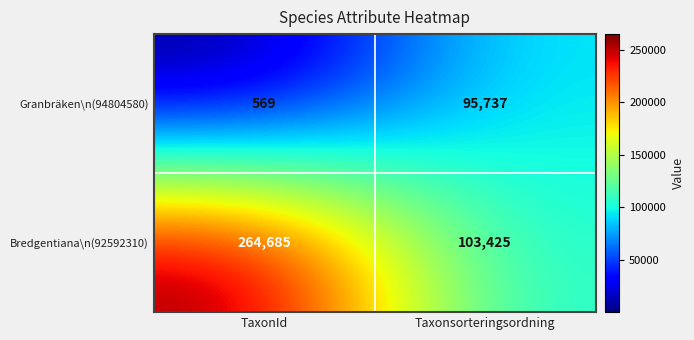

Rank the series at TaxonId from highest to lowest value.

Bredgentiana\n(92592310), Granbräken\n(94804580)